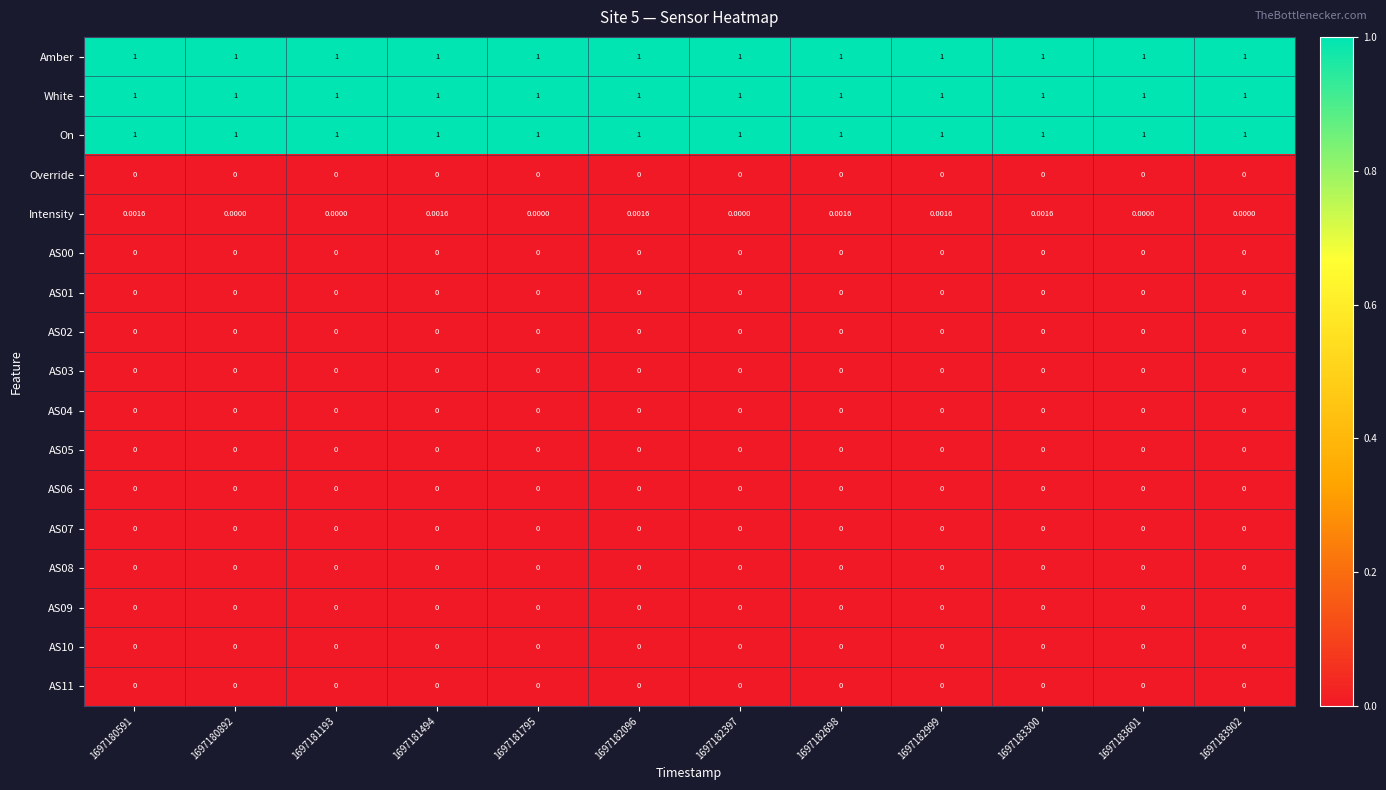

Between 1697181795 and 1697183300, which series saw the biggest shift?

Intensity